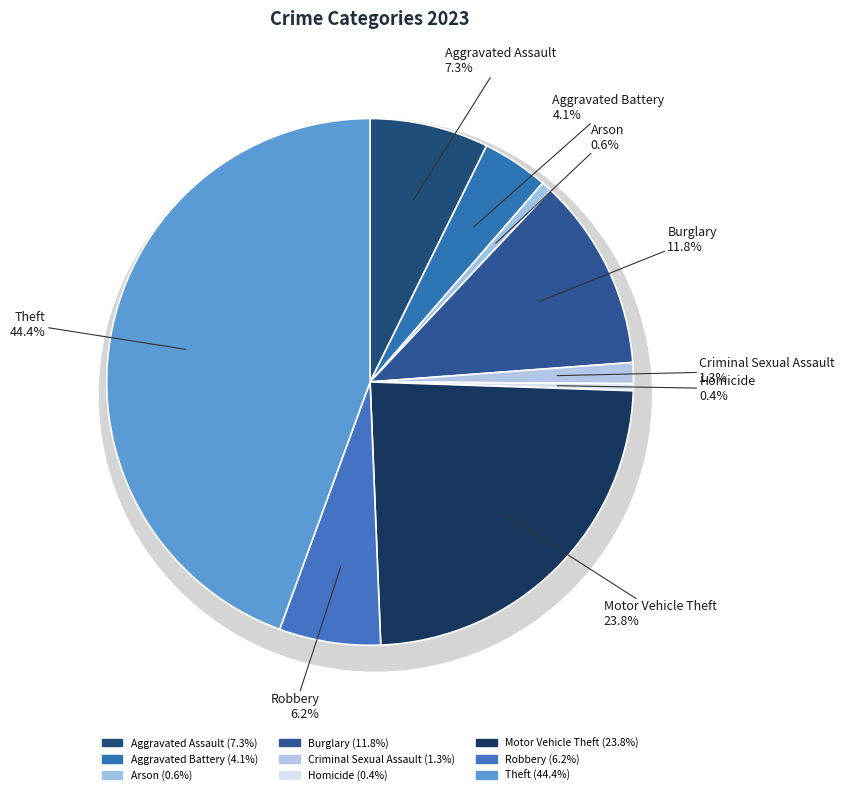

Which category has the smallest portion of the pie?

Homicide